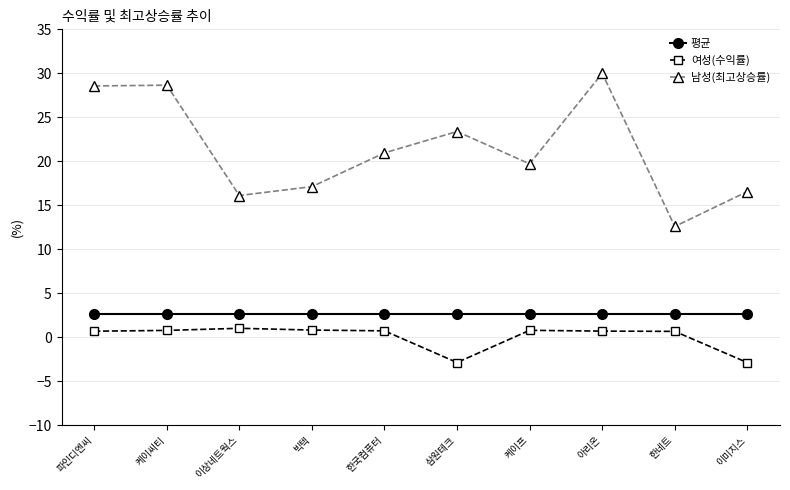

Is the value of 평균 at 이상네트웍스 greater than the value of 여성(수익률) at 이상네트웍스?

Yes